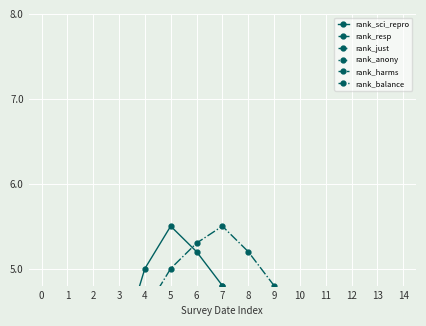

What is the total value across all series at 3?

23.0